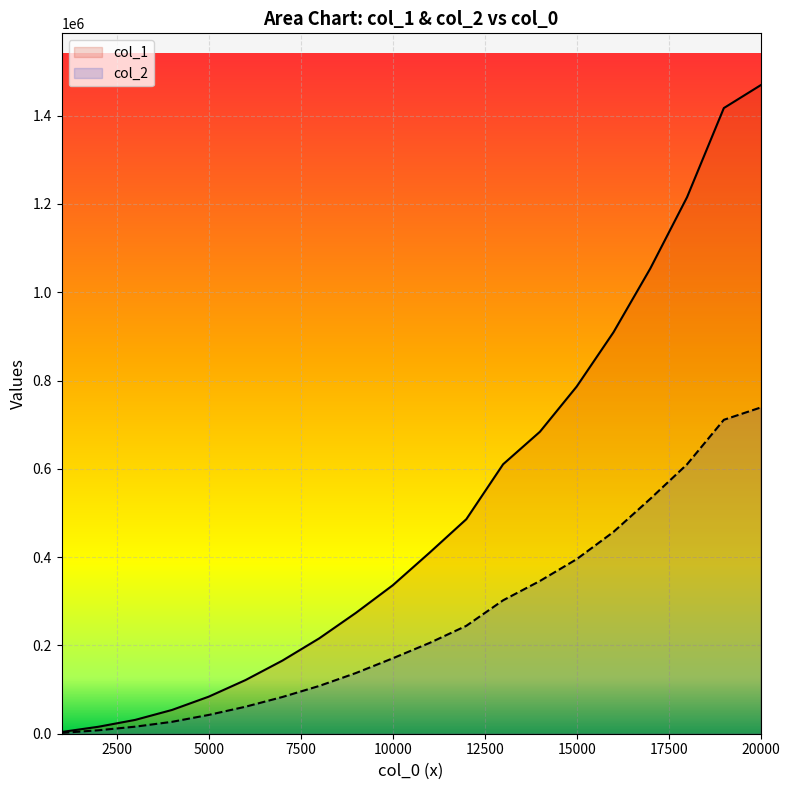

What is the sum of all col_1 values?

10342849